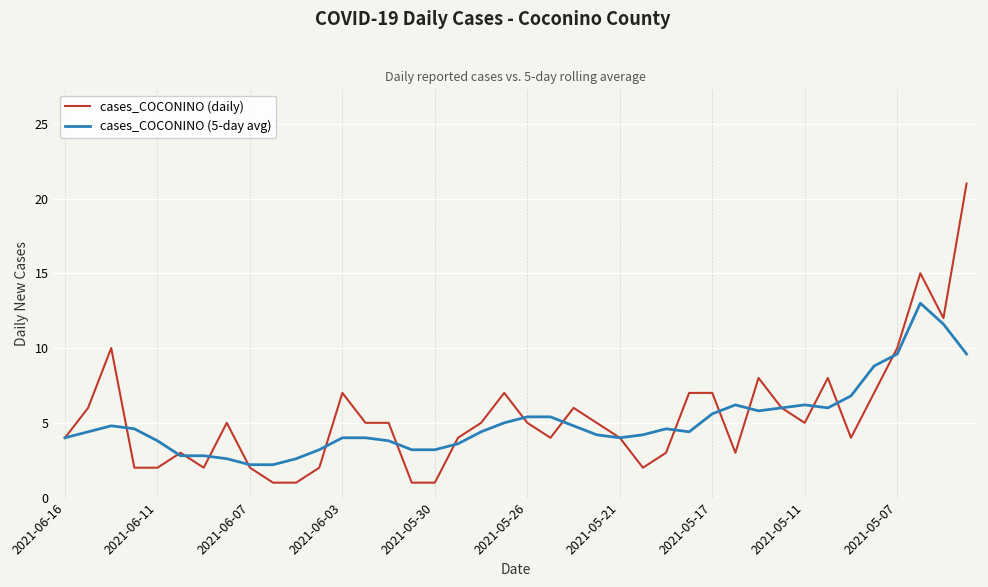

Which series has the widest spread of values?

cases_COCONINO (daily)